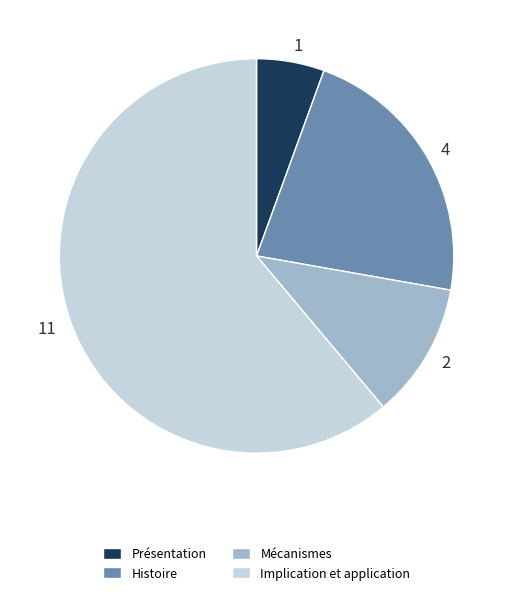

Which has a higher value, 4 or 1?

4